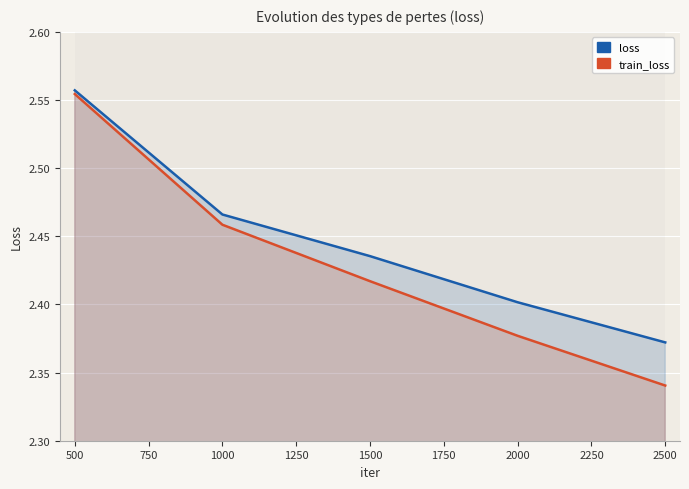

List the series in order of their overall mean, highest first.

loss, train_loss